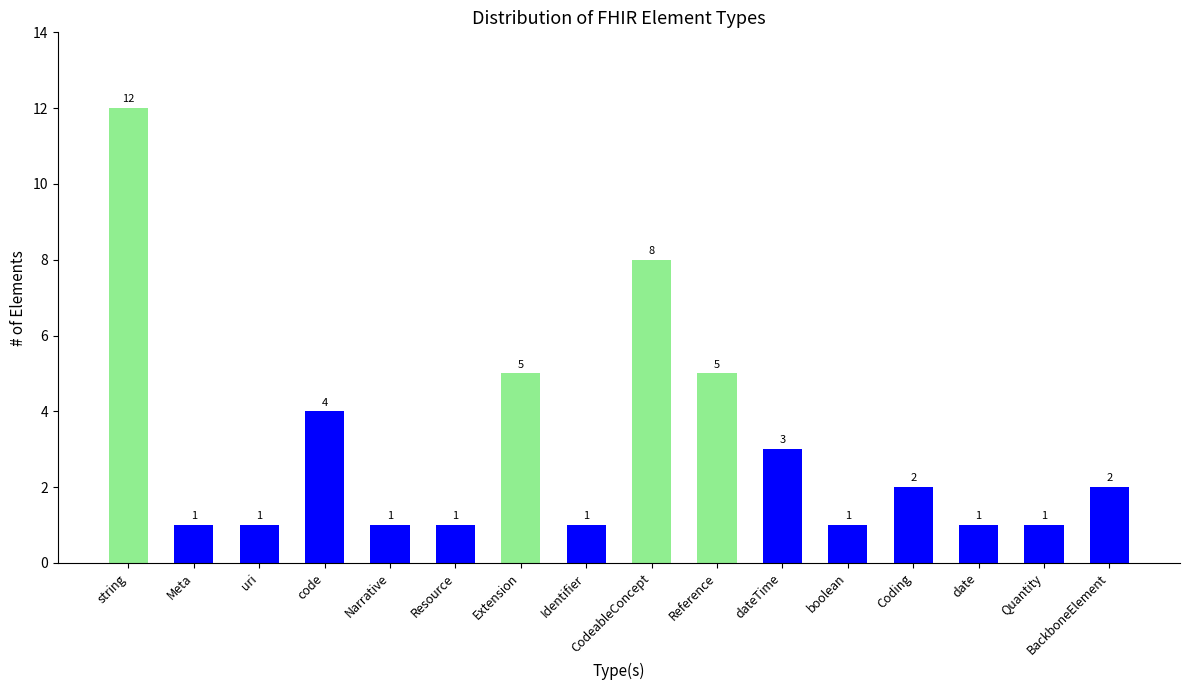

The chart shows a value of 3 at dateTime. True or false?

True